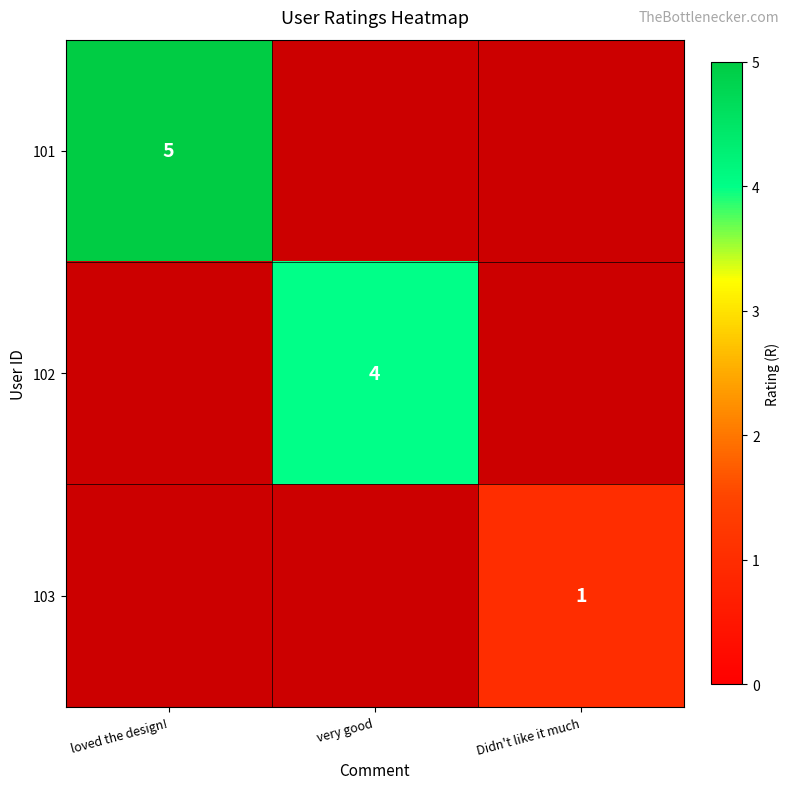

True or false: 102 has a value of 4 at very good.

True